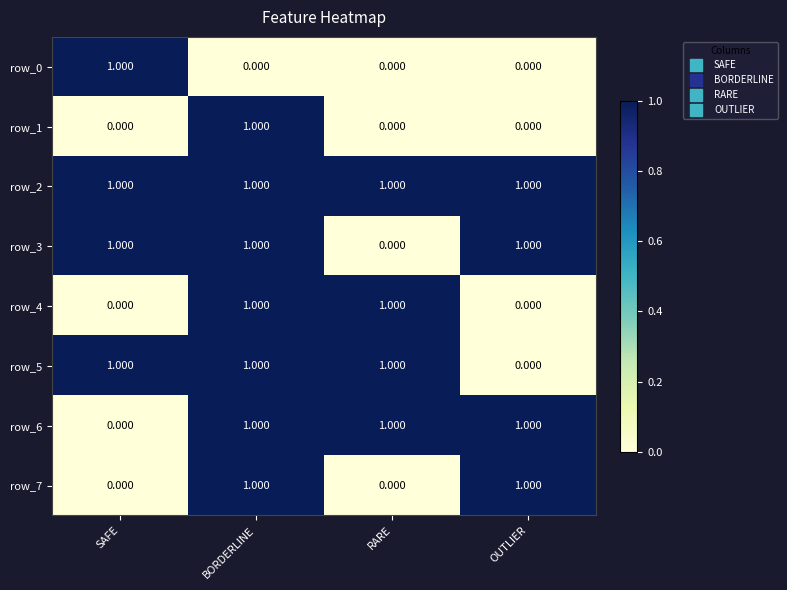

Is it true that row_5 equals 1 at SAFE?

True